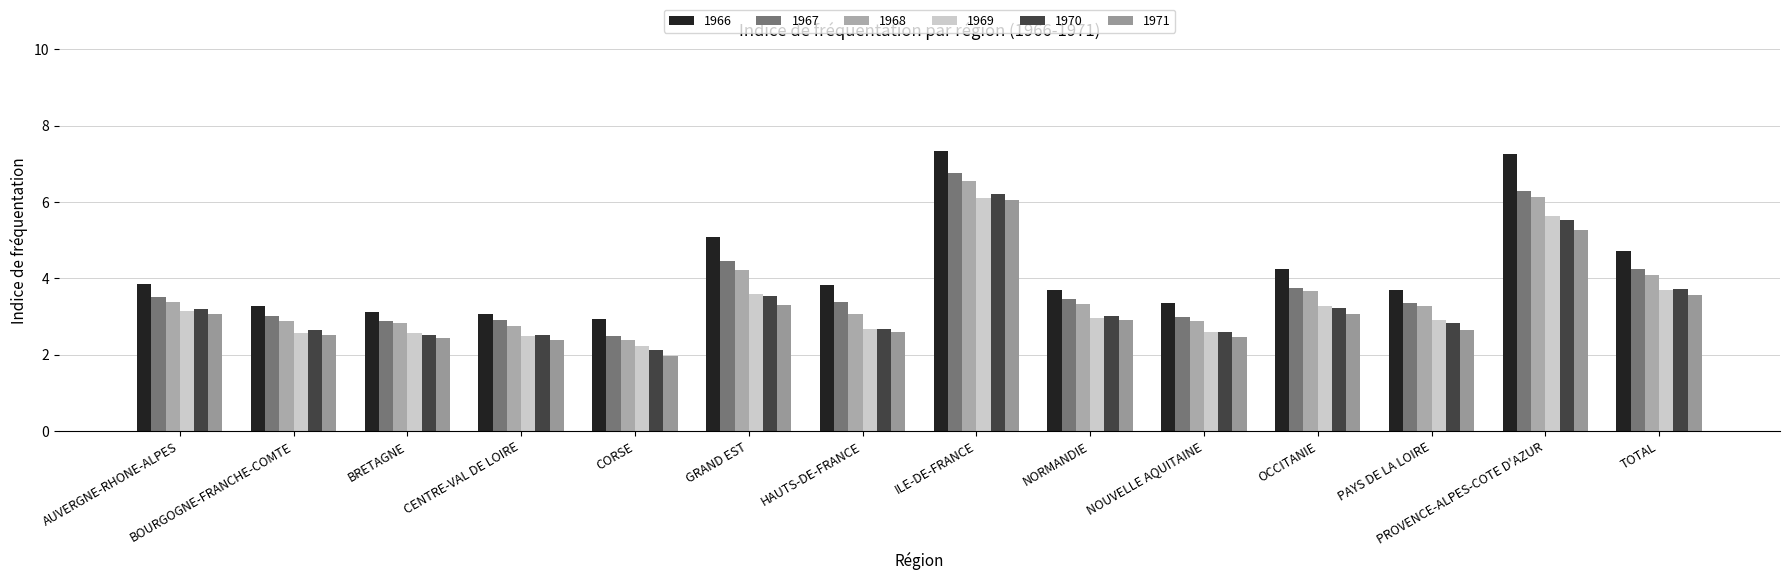

Is the value of 1966 at BOURGOGNE-FRANCHE-COMTE greater than the value of 1971 at GRAND EST?

No